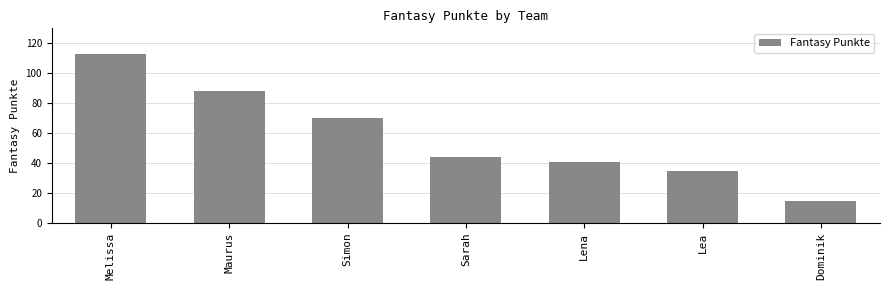

Which label corresponds to the largest value in the chart?

Melissa